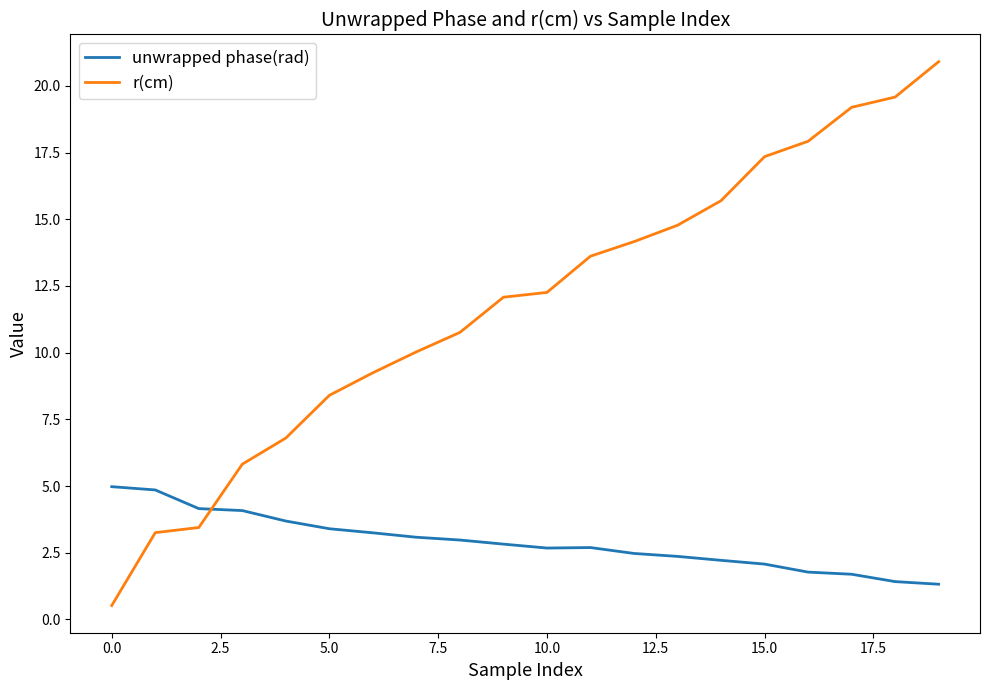

What is the maximum value shown in the chart?

20.9